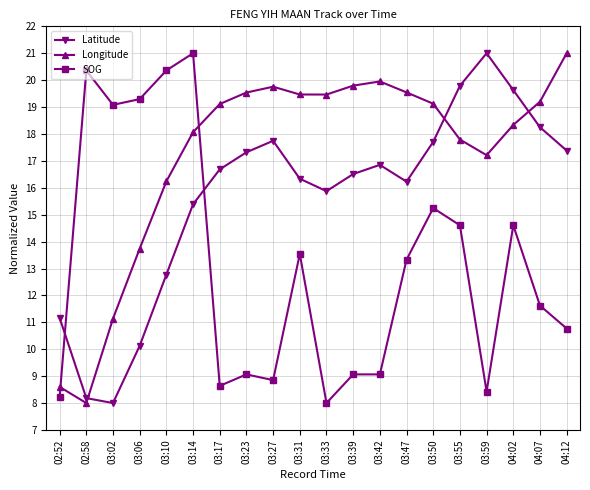

What is the difference between the highest and lowest values at 03:27?

10.9